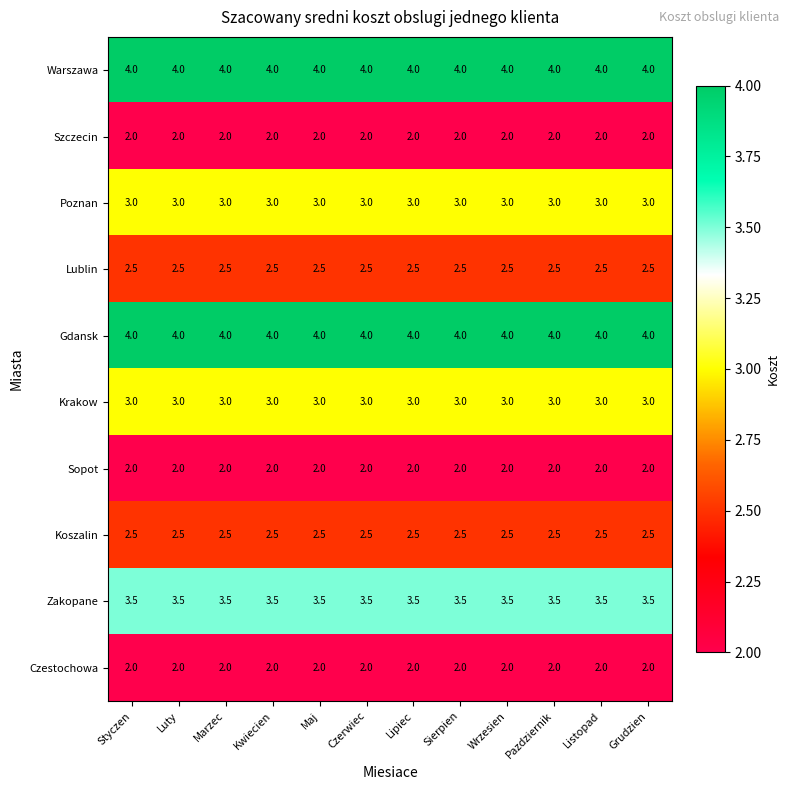

The Poznan series shows 4.1 at Listopad. True or false?

False